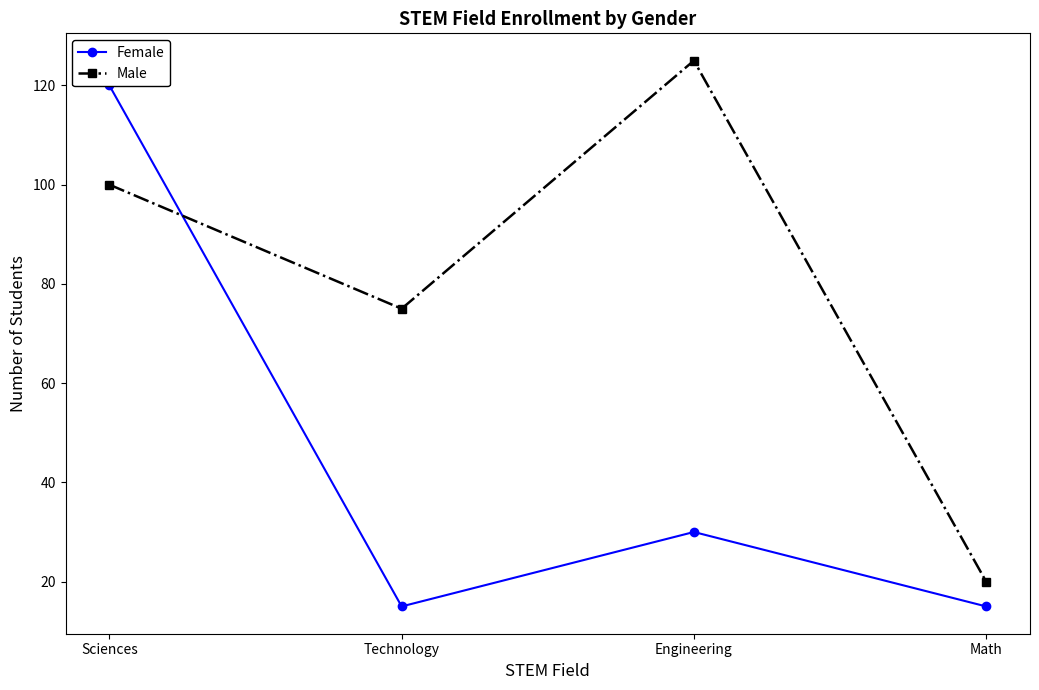

Where is the first local minimum for Male?

Technology